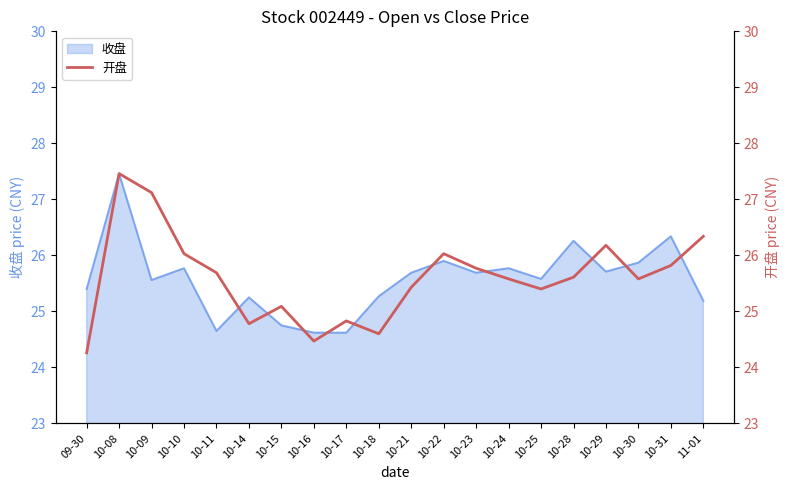

True or false: the data has more than 1 interior local peaks.

True